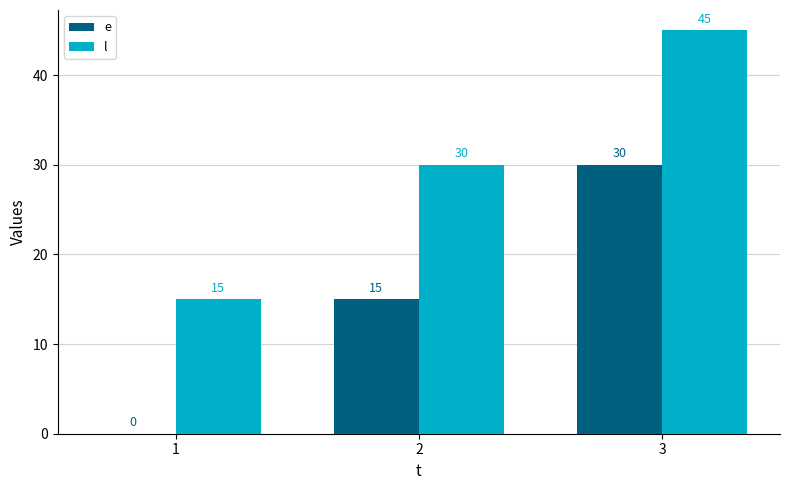

At which category does the chart reach its peak across all series?

3